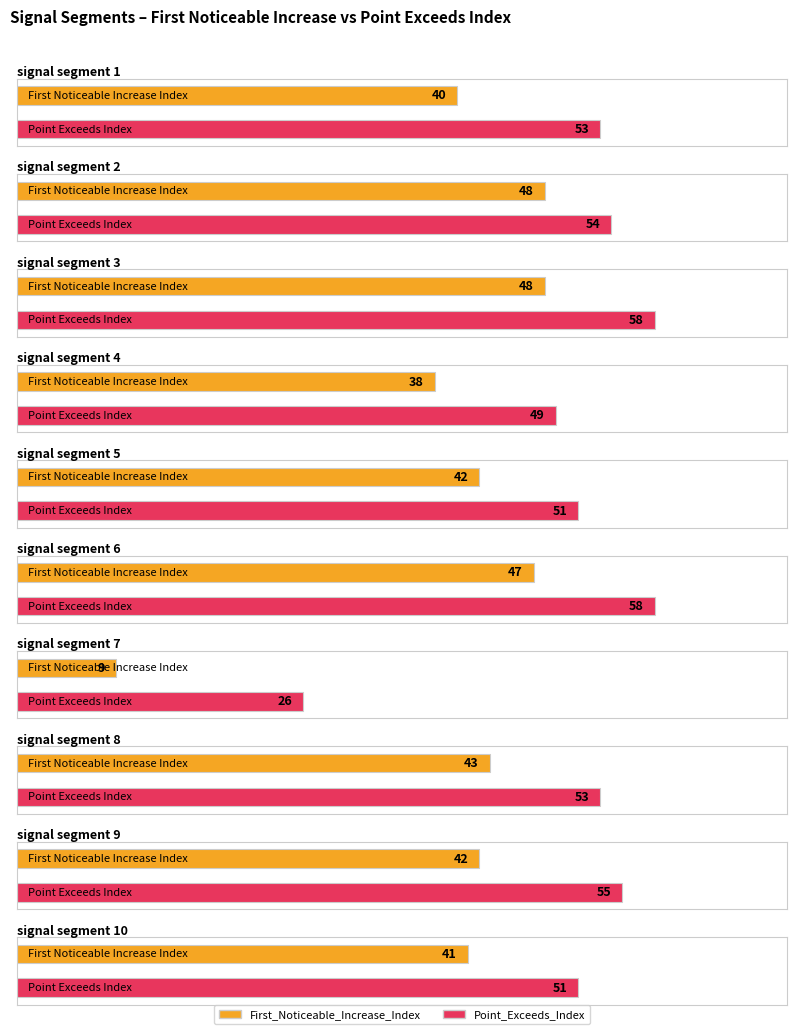

How many data points in First_Noticeable_Increase_Index are less than 42?

4